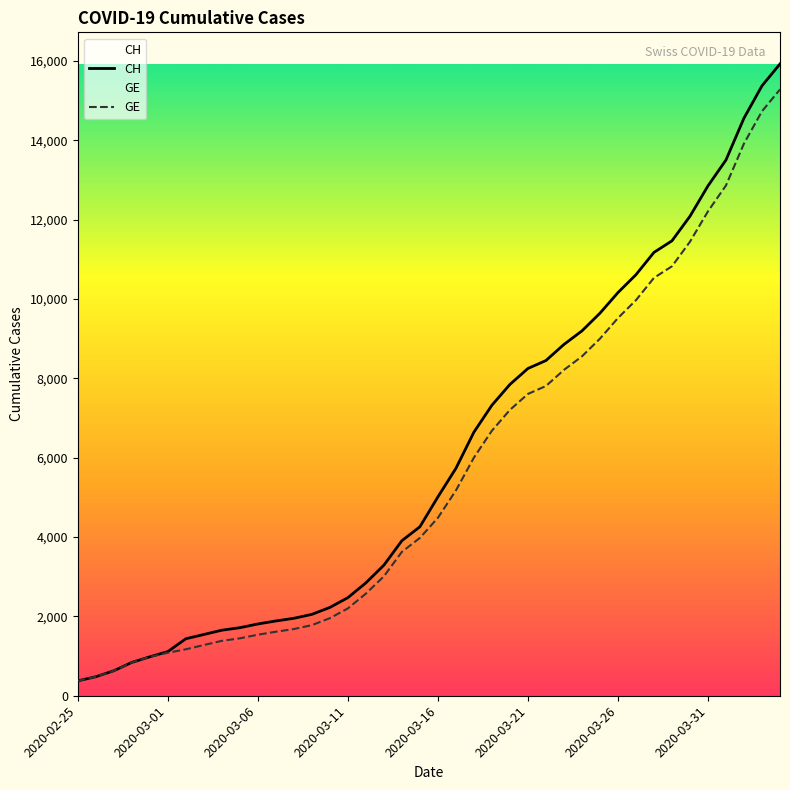

Which series has the largest total across all categories?

CH